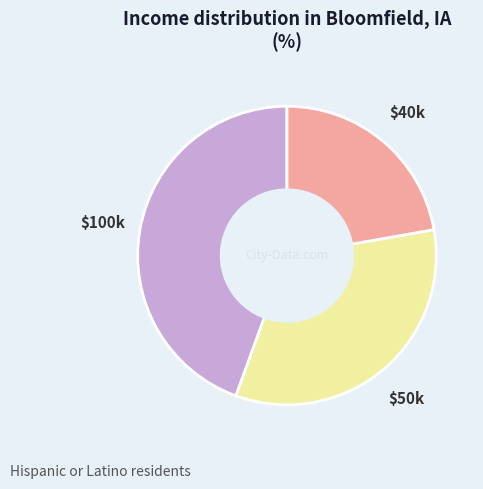

True or false: $50k accounts for 33% of the total.

True